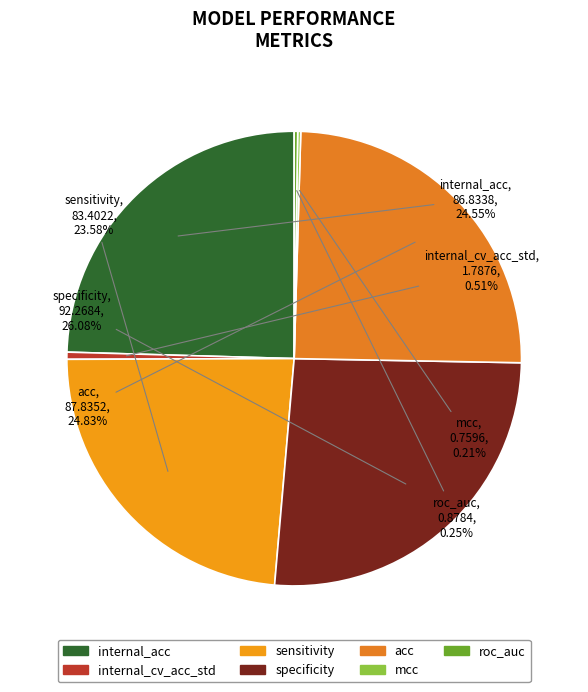

Does sensitivity represent more than half of the total?

No